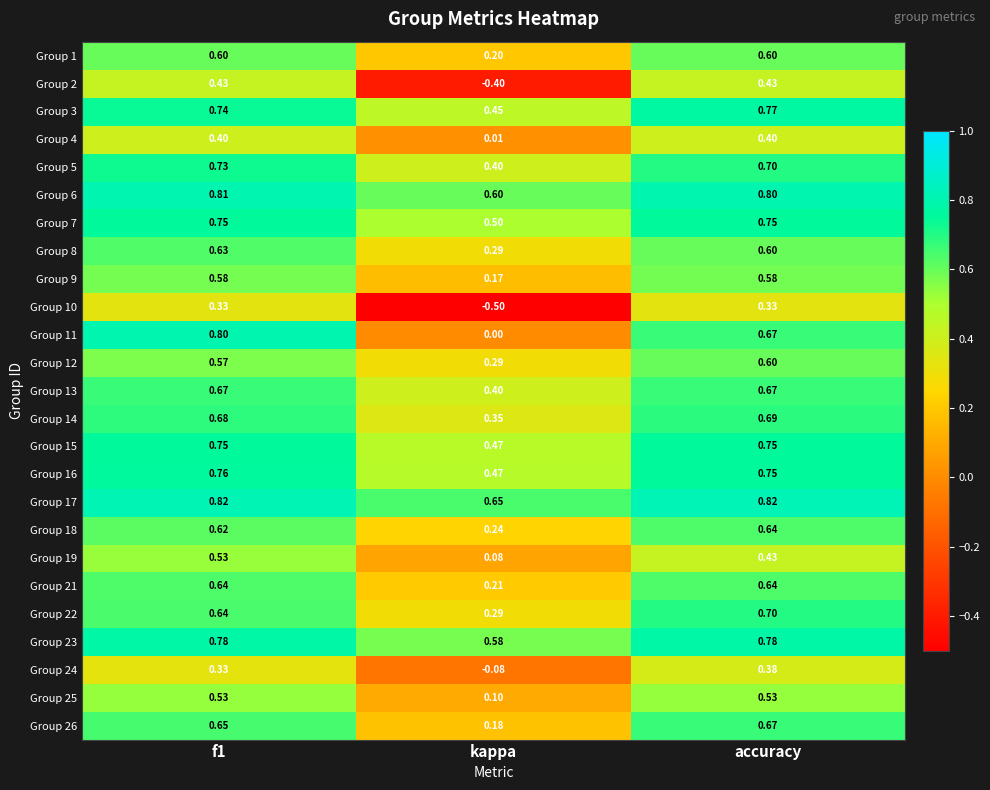

Where is Group 5 nearest to the value 0?

kappa